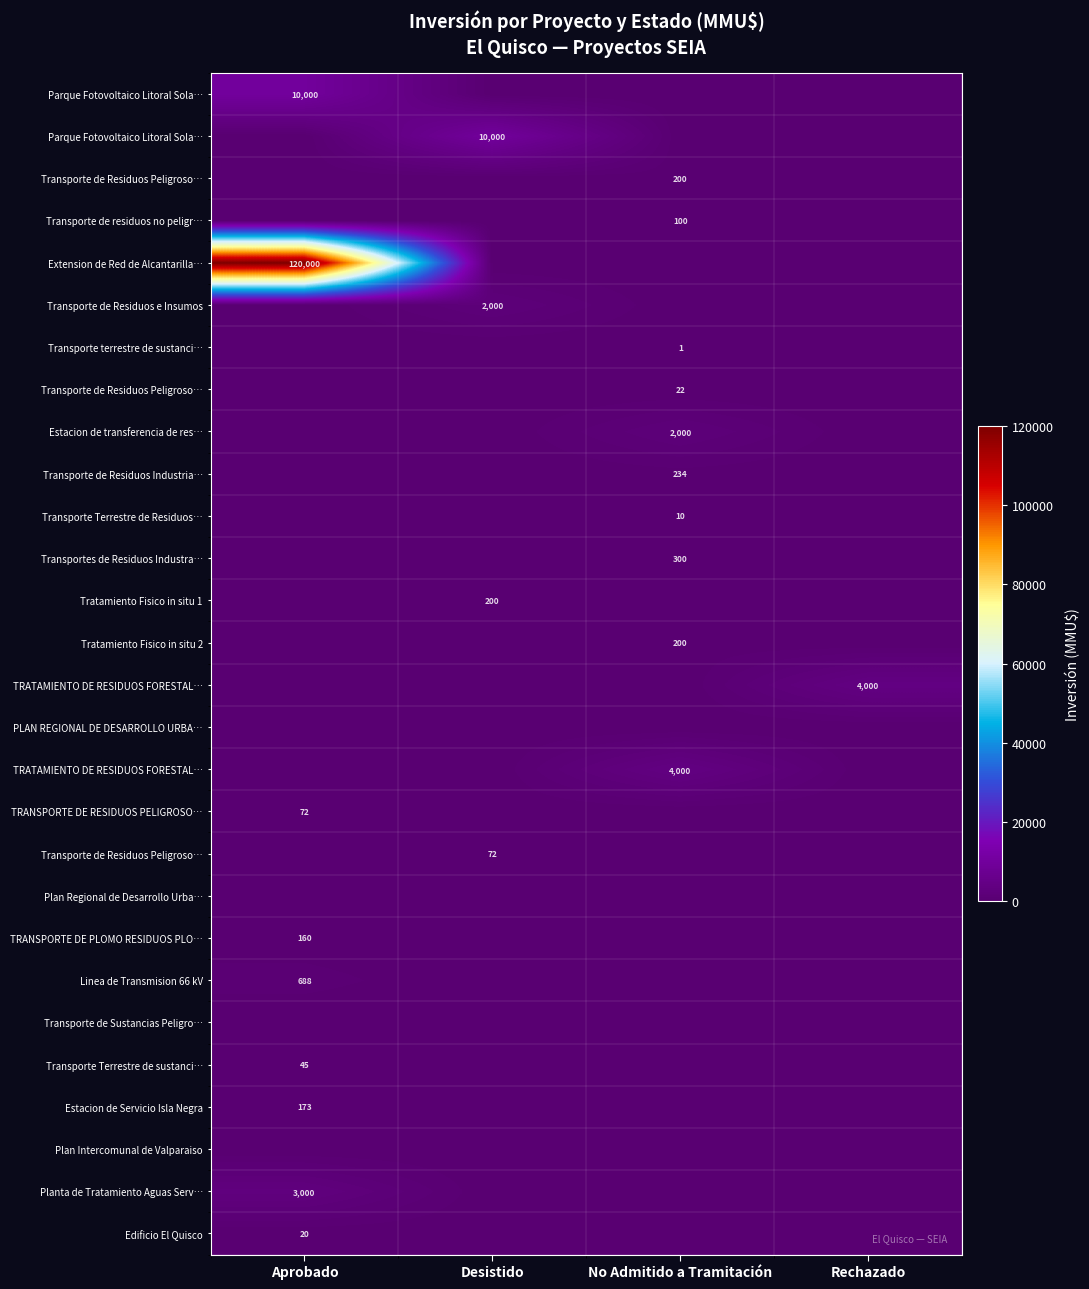

How many series are shown in this chart?

28